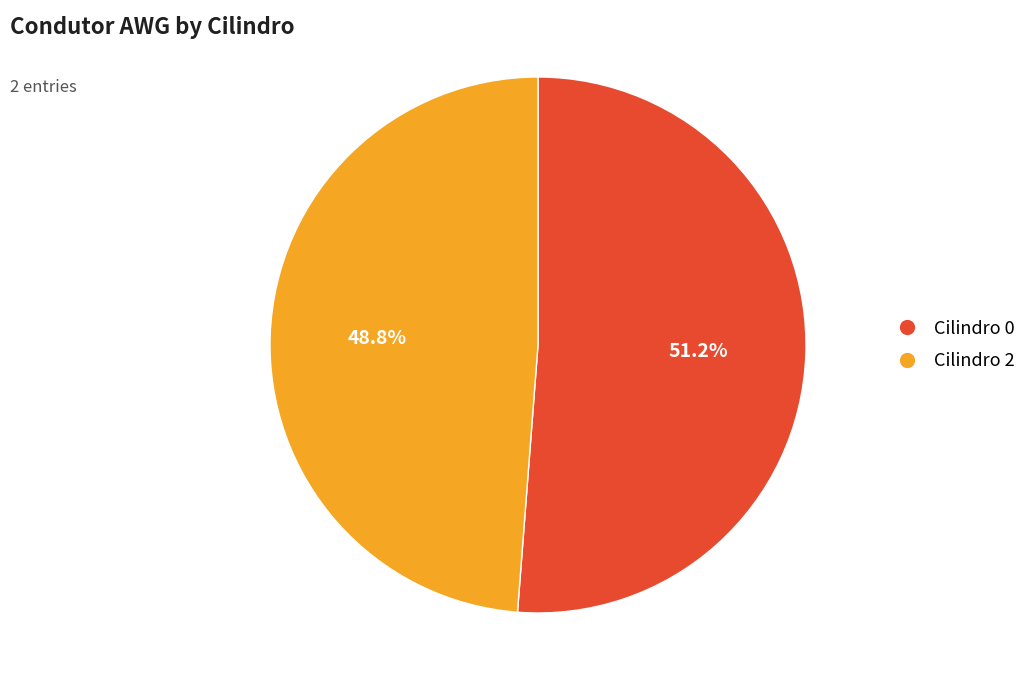

What is the total percentage of Cilindro 2 and Cilindro 0?

100.0%